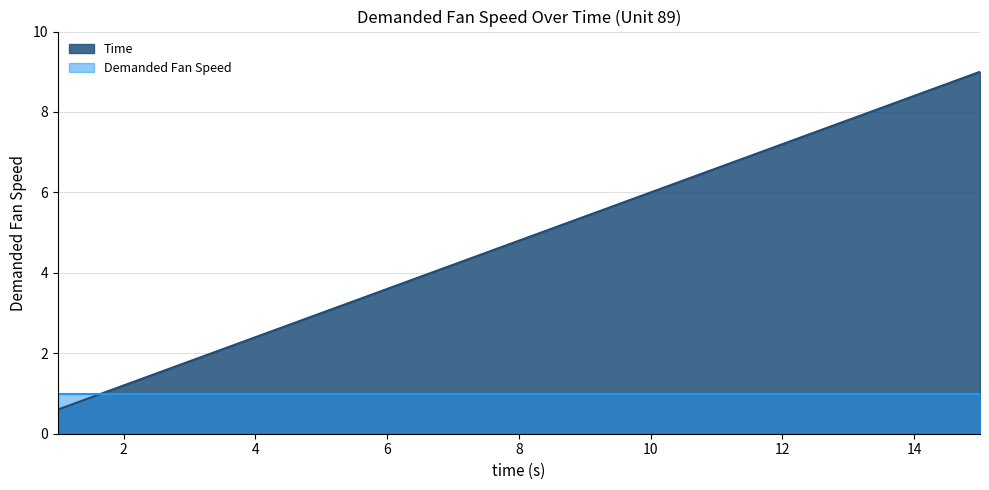

What is the difference between the values at 11 and 1?

6.0